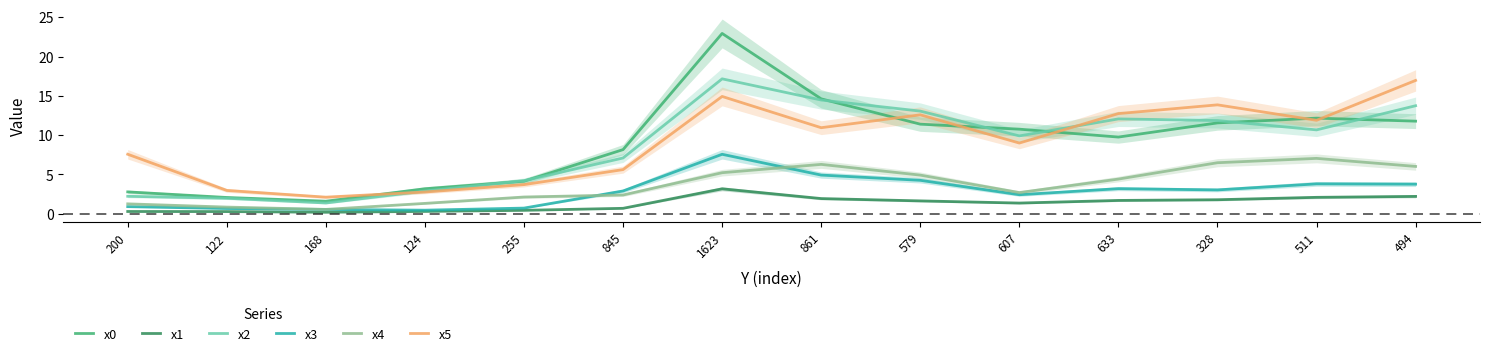

How many values in the x2 series are below 10?

7